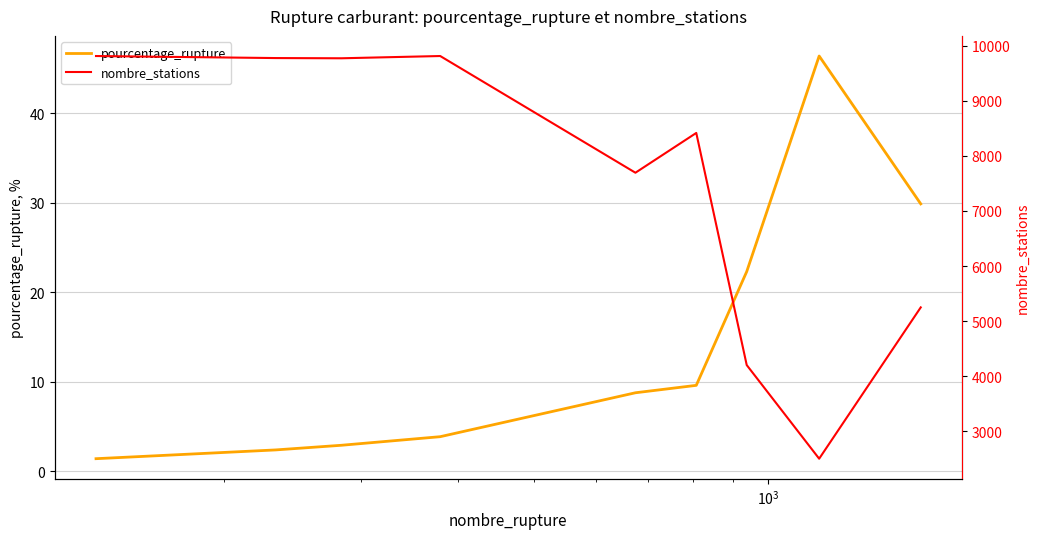

What is the minimum value for pourcentage_rupture?

1.4